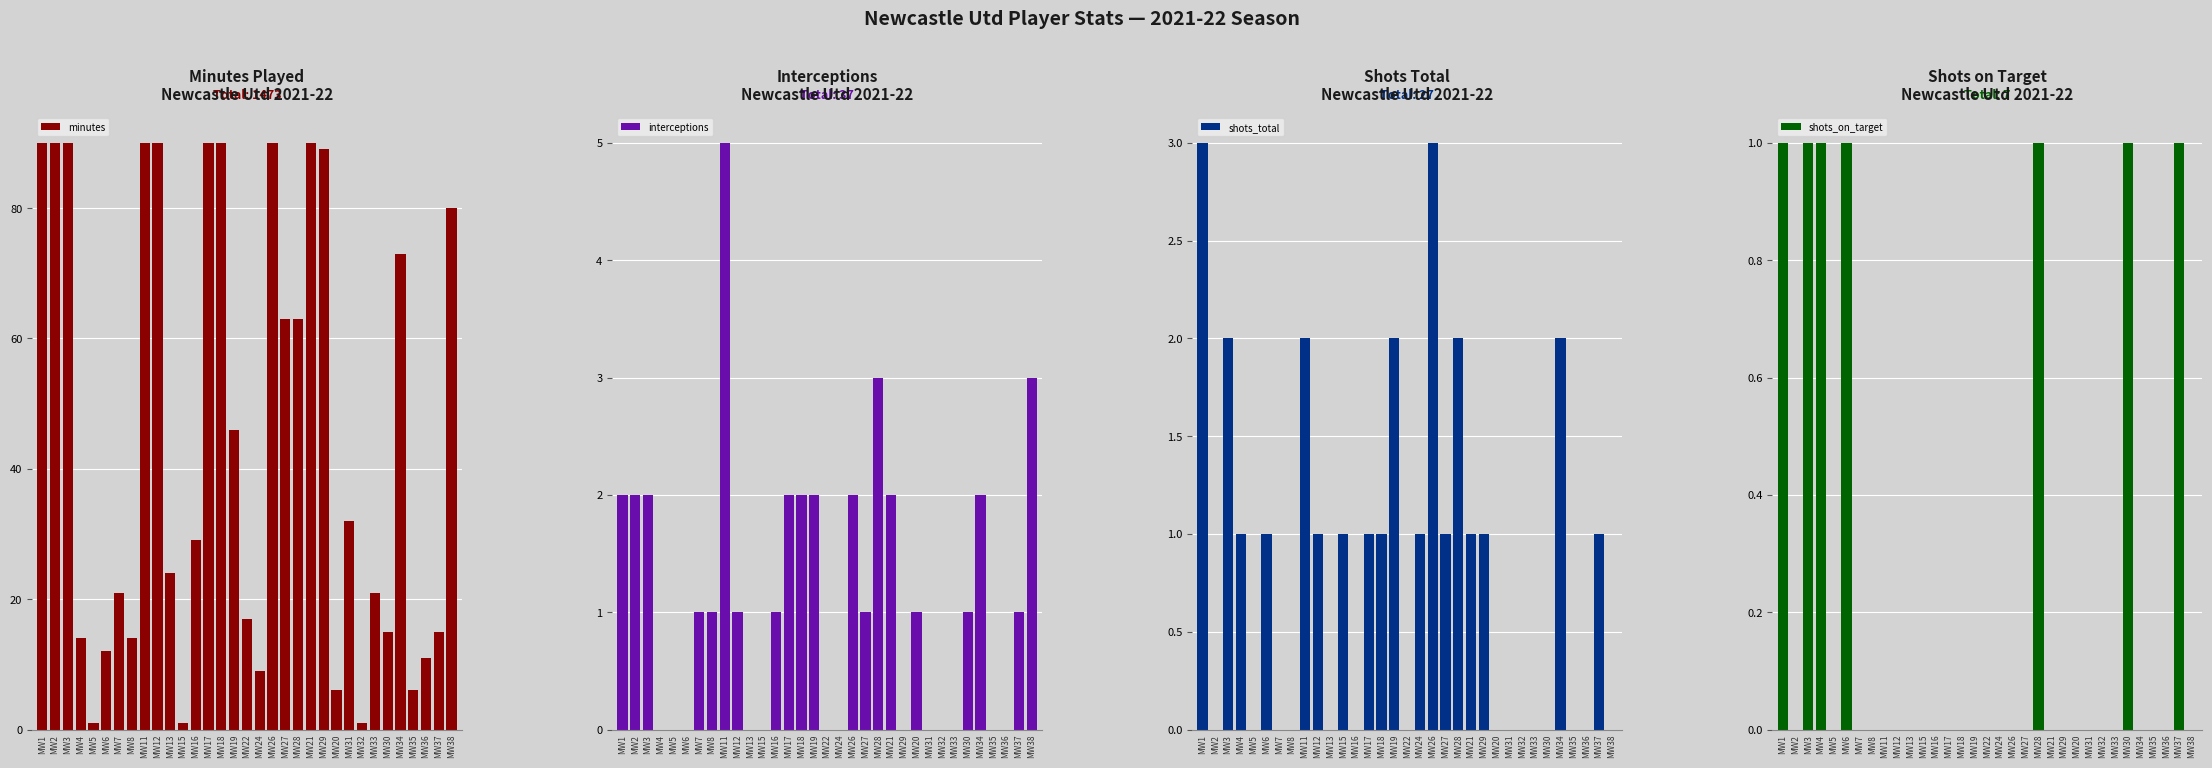

What are all the series names shown in the legend?

minutes, interceptions, shots_total, shots_on_target